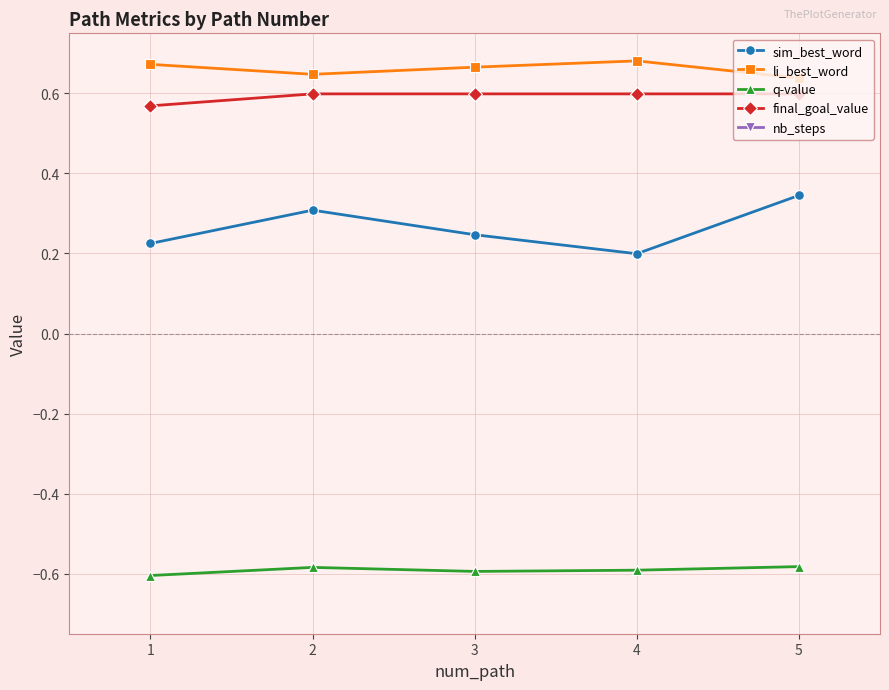

The value of q-value at 4 is -0.6. True or false?

True